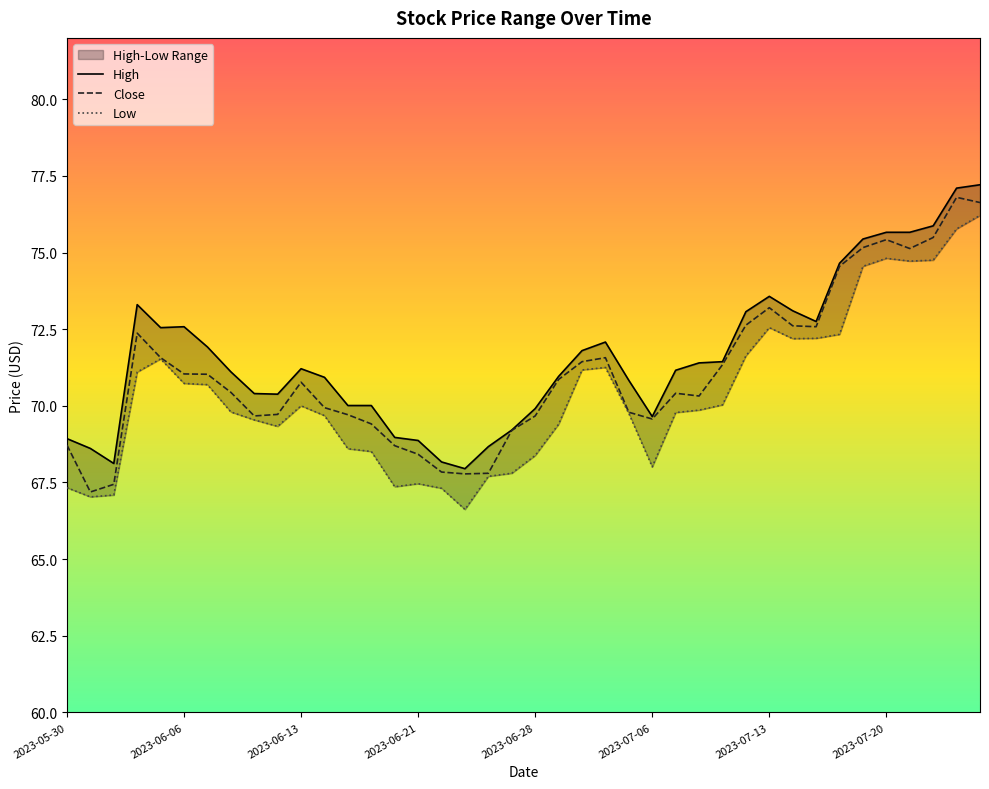

Which category has the highest value in the Close series?

38